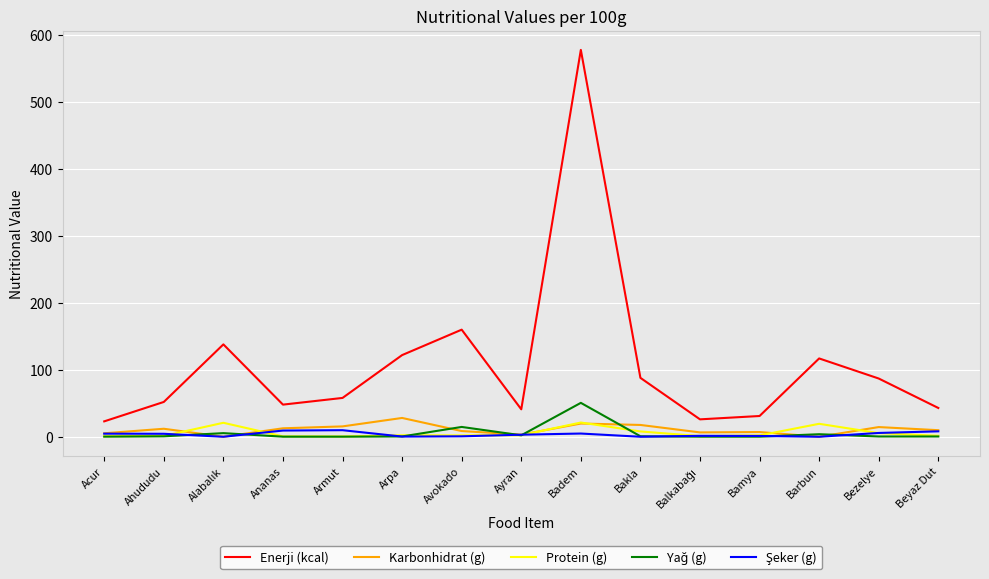

At which category is the sum across all series the highest?

Badem